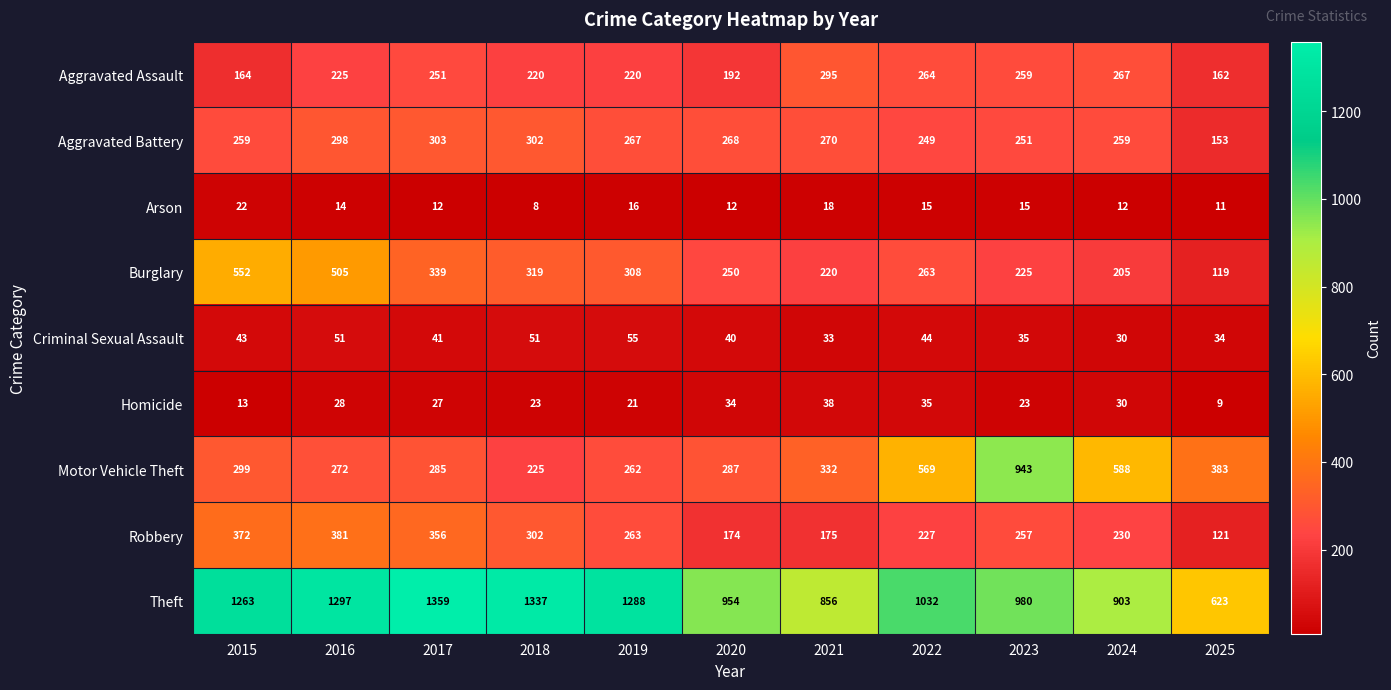

List the series in order of their peak value, lowest first.

Arson, Homicide, Criminal Sexual Assault, Aggravated Assault, Aggravated Battery, Robbery, Burglary, Motor Vehicle Theft, Theft